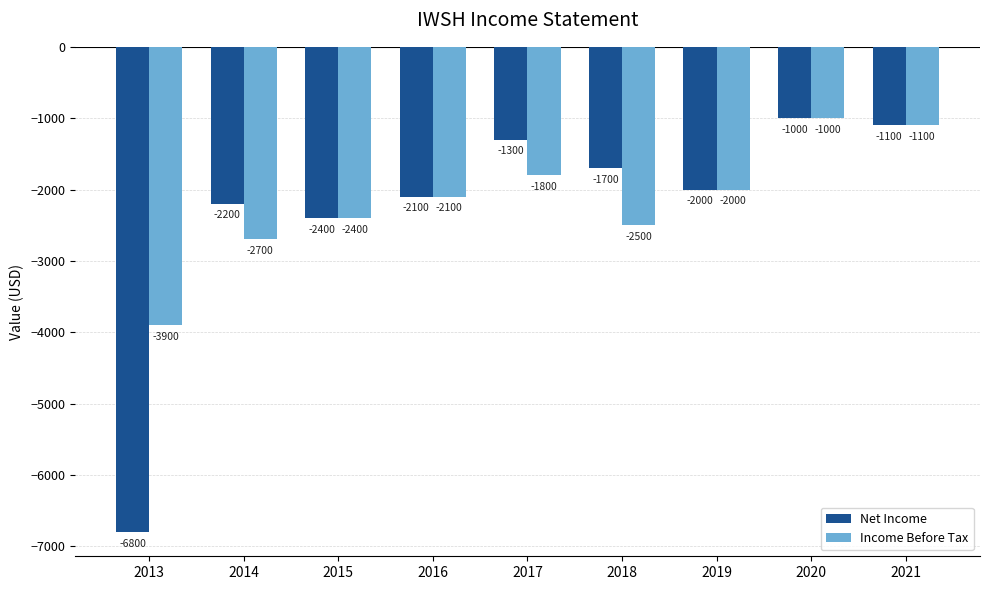

What is the sum of all Income Before Tax values?

-19500